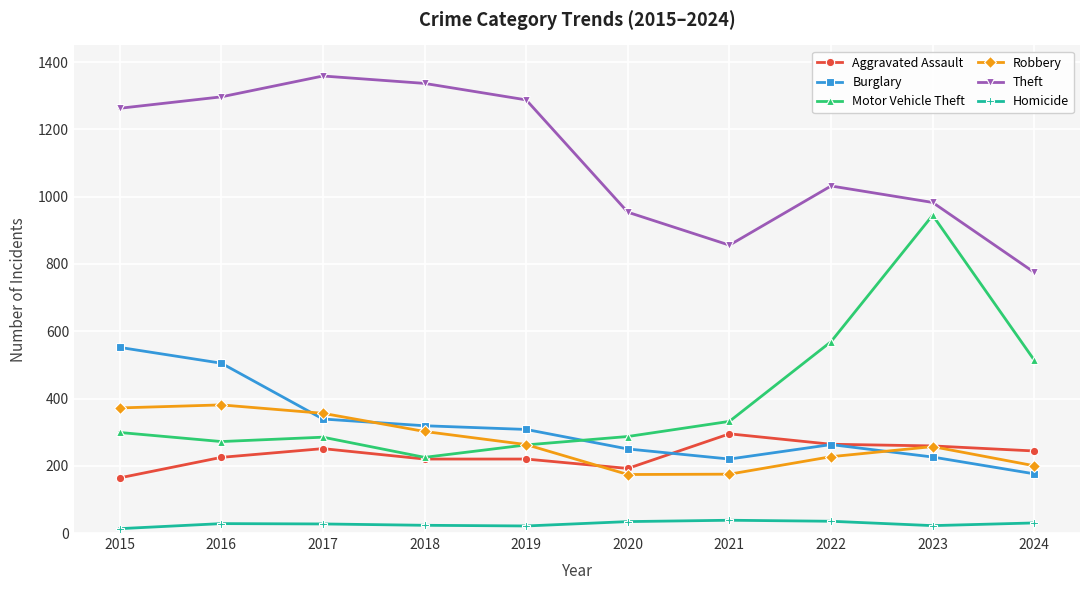

Is this an area chart (filled region under the line)?

No